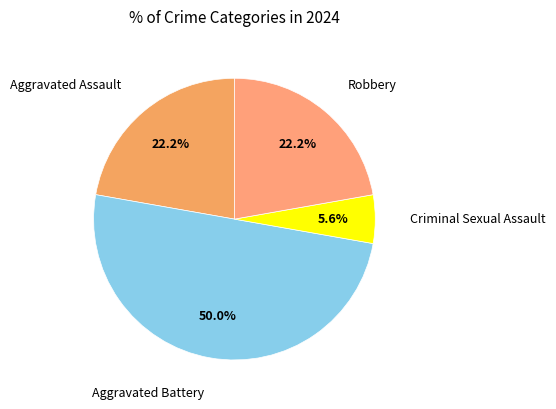

How many slices are in this pie chart?

4